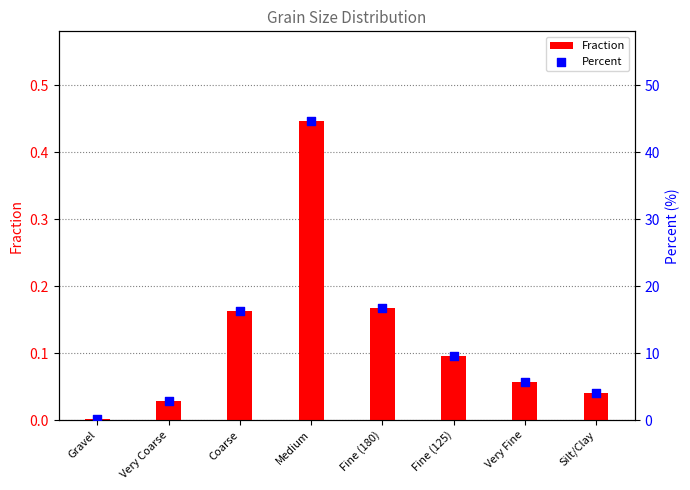

At which category is the sum across all series the highest?

Medium